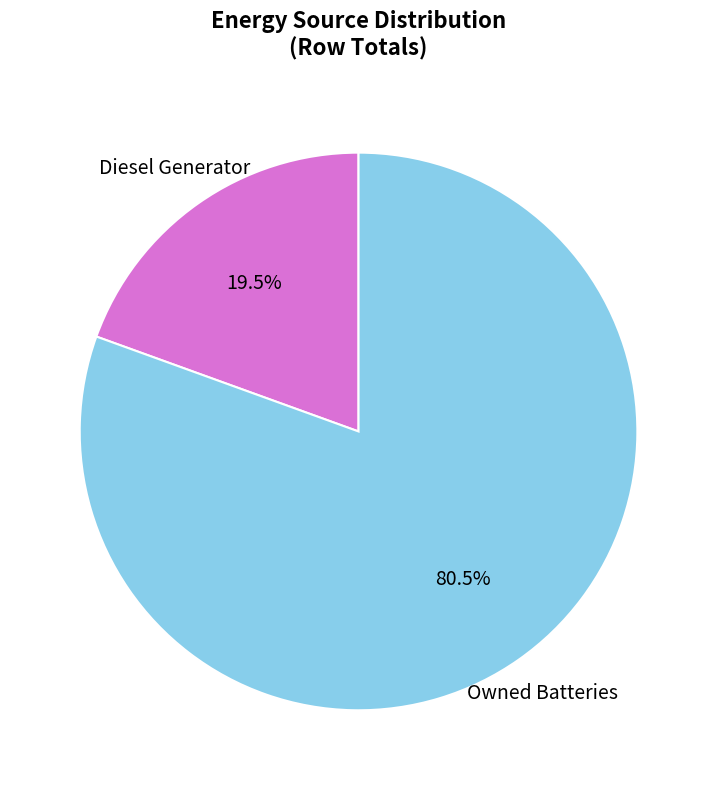

Is there any slice that represents more than half of the pie?

Yes